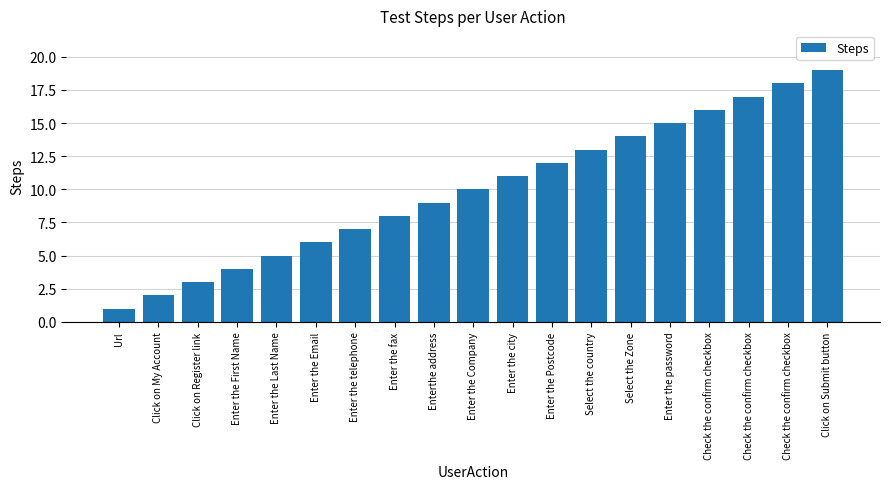

What is the label of the 11th bar from the right?

Enterthe address